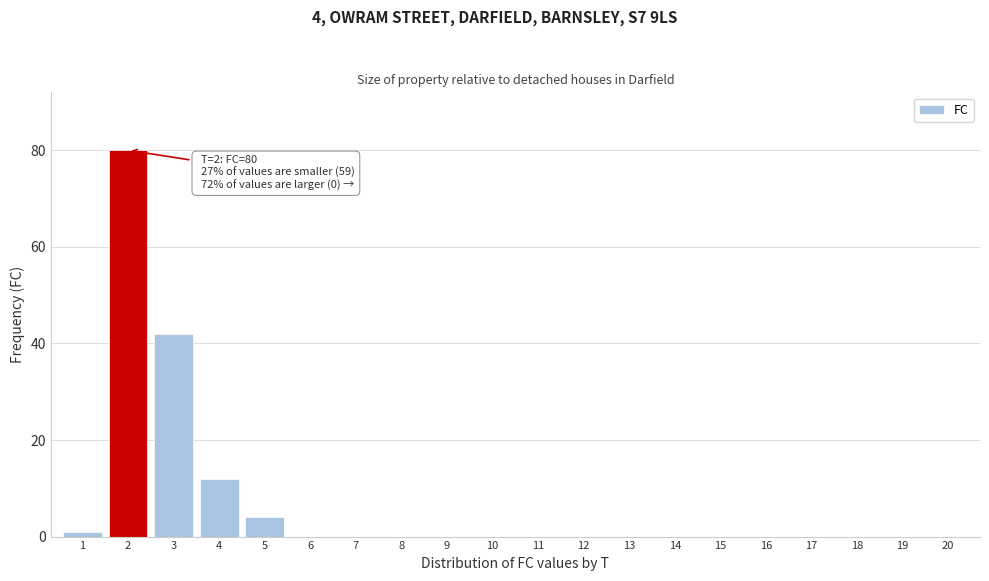

Reading left to right, extract all data points from this chart.

1=1	2=80	3=42	4=12	5=4	6=0	7=0	8=0	9=0	10=0	11=0	12=0	13=0	14=0	15=0	16=0	17=0	18=0	19=0	20=0